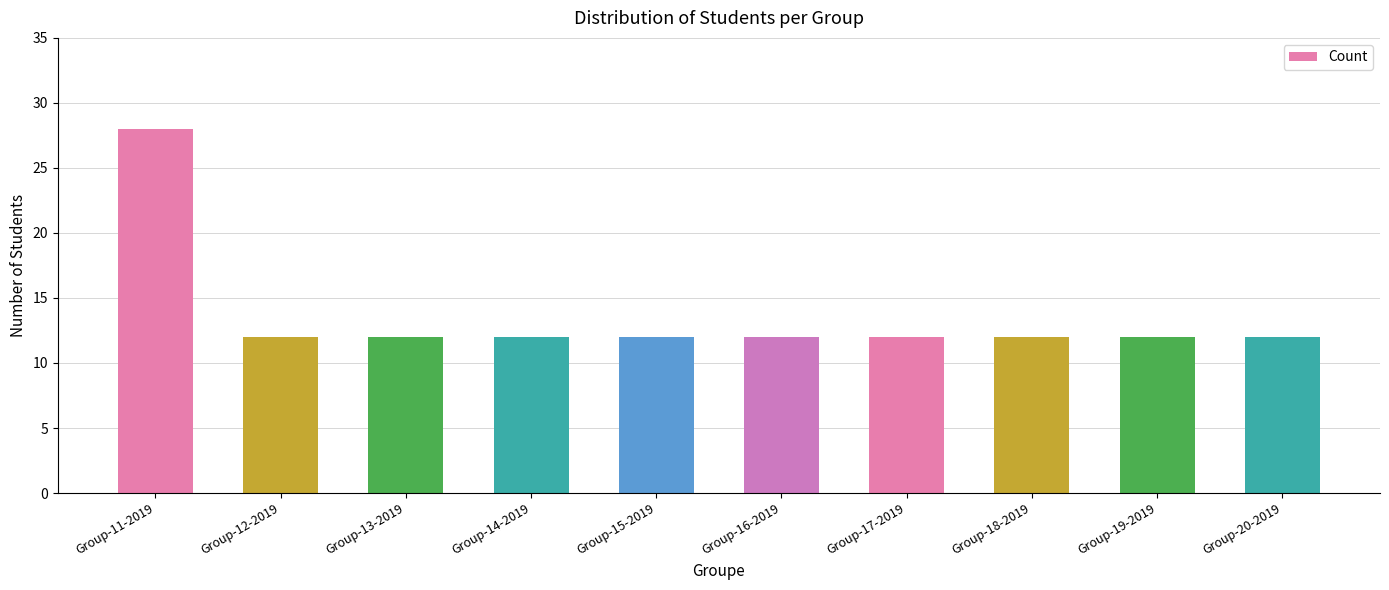

Is it true that the value at Group-12-2019 is 12?

True